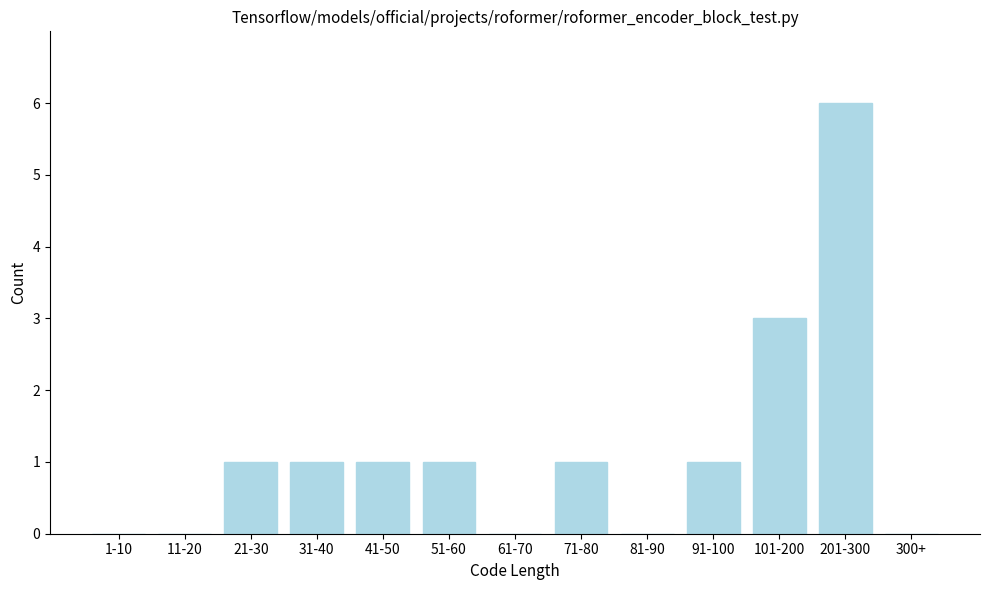

Reading left to right, list all the values displayed in this chart.

1-10=0	11-20=0	21-30=1	31-40=1	41-50=1	51-60=1	61-70=0	71-80=1	81-90=0	91-100=1	101-200=3	201-300=6	300+=0